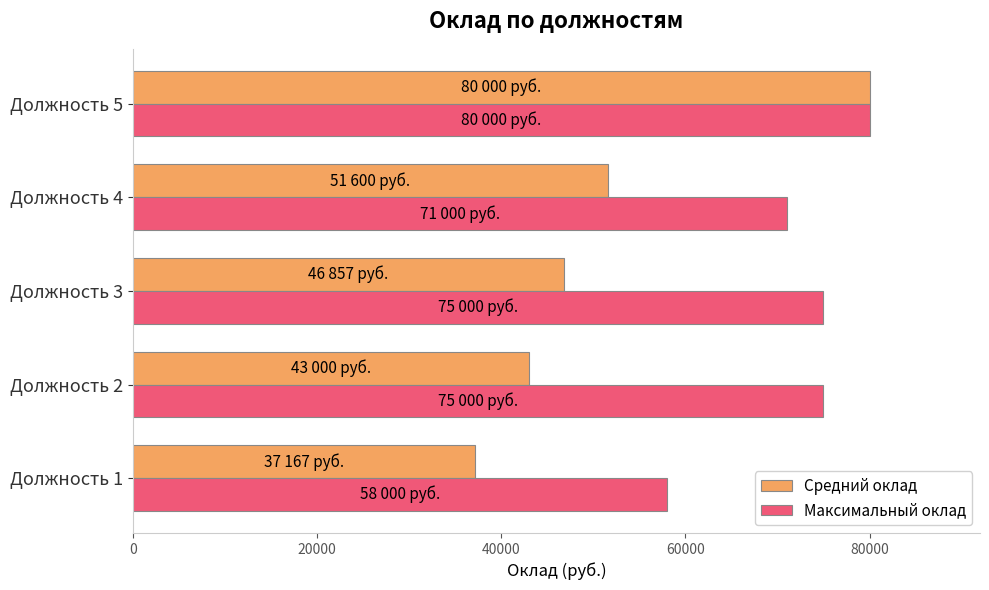

At Должность 3, list the series in order from largest to smallest.

Максимальный оклад, Средний оклад